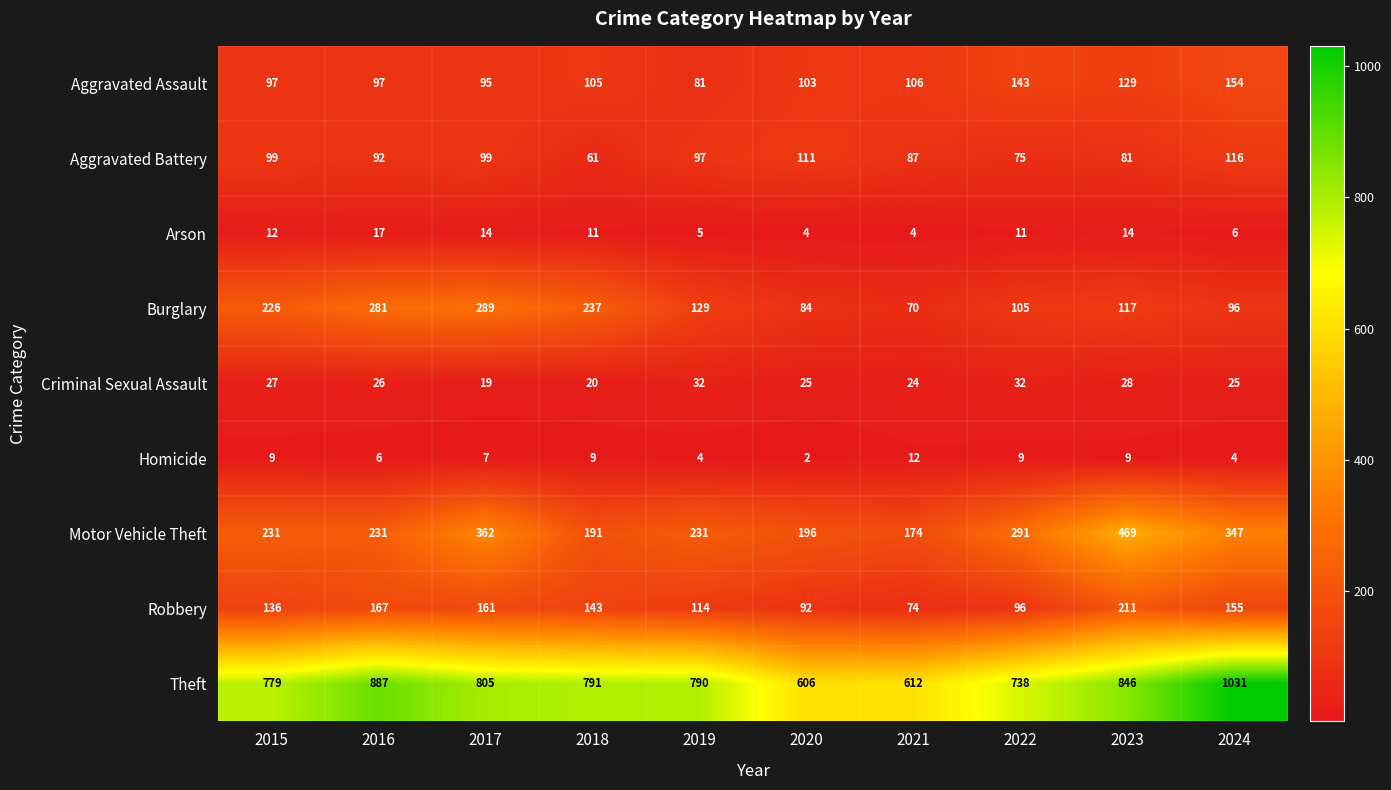

Which series has the widest spread of values?

Theft